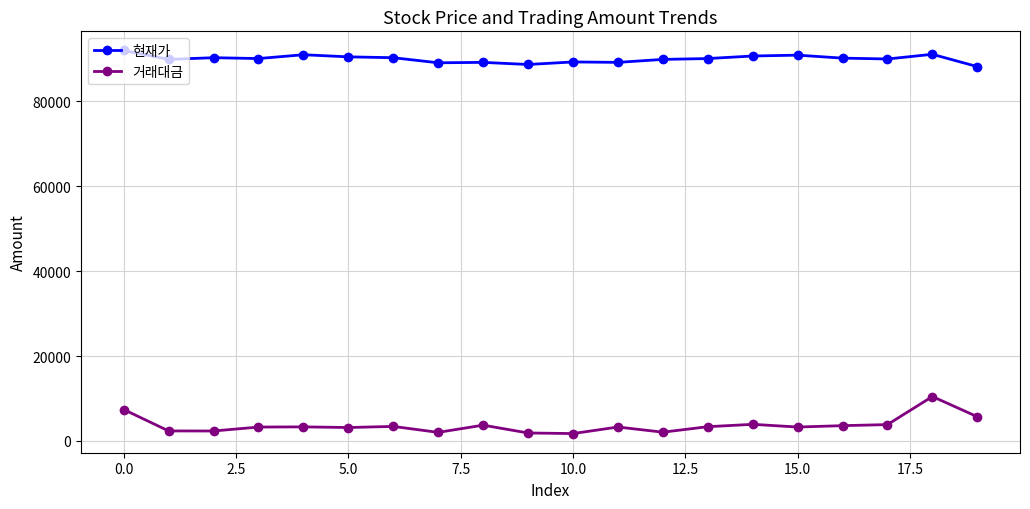

How many data points does each series have?

20